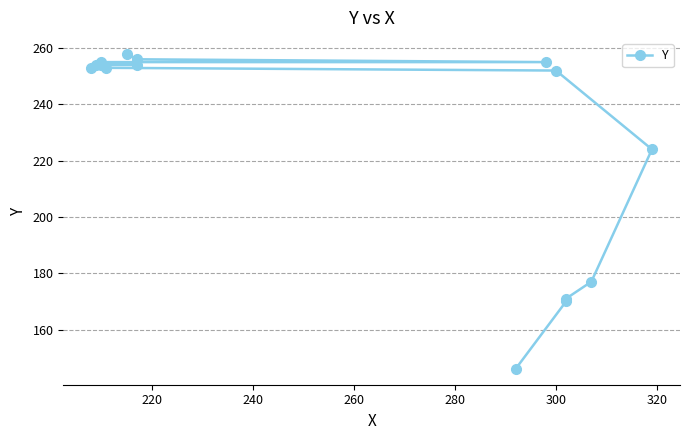

What is the value of the 2nd point from the left?

170